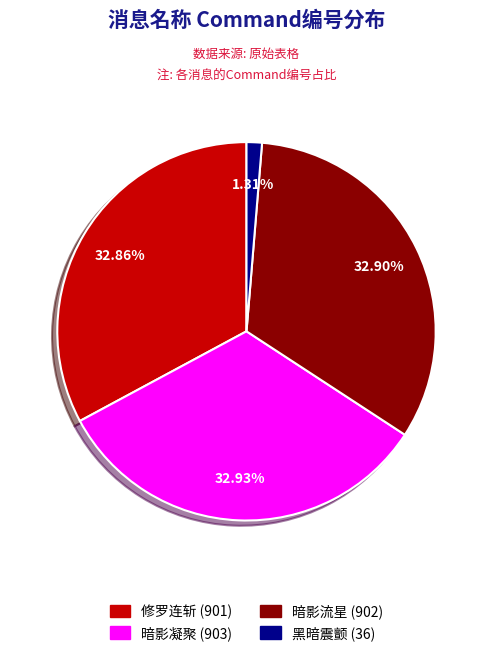

Combined, do 暗影流星 and 暗影凝聚 account for over 50%?

Yes